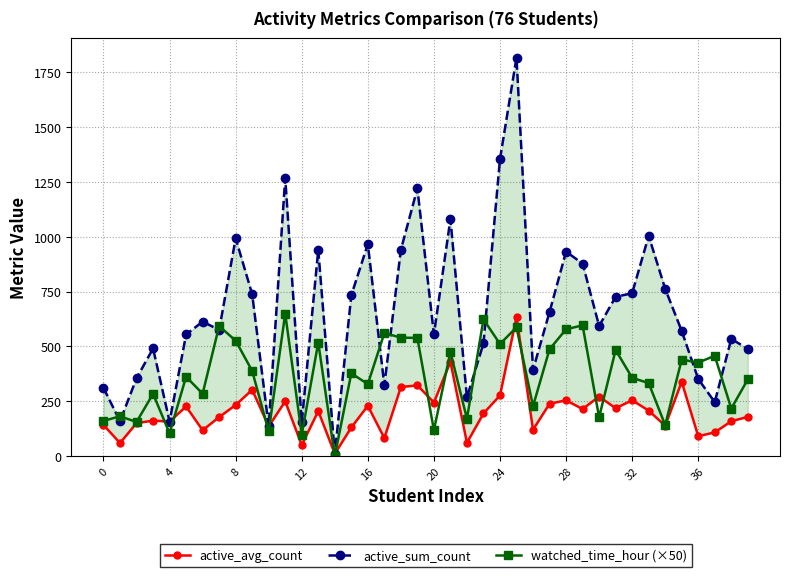

What is the difference between the maximum and second lowest values in the active_sum_count series?

1683.0